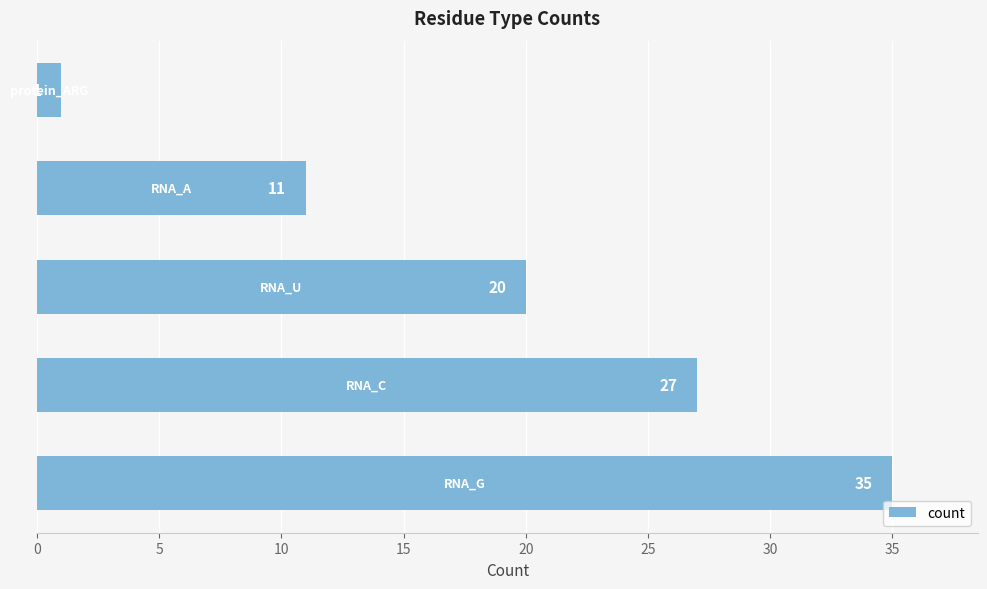

What is the difference between the maximum and minimum values?

34